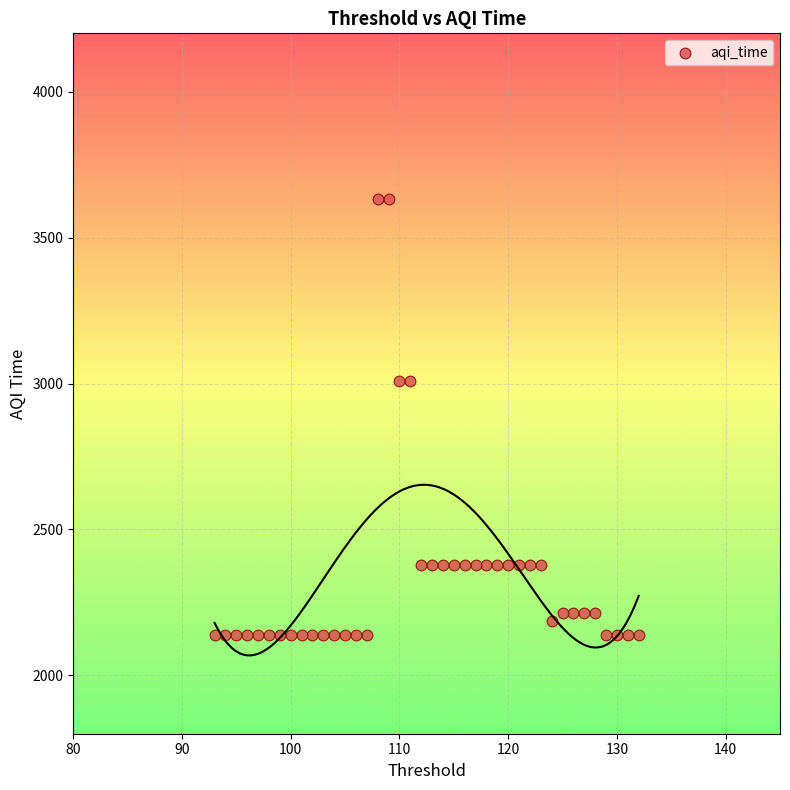

What is the range of X values (max minus min)?

39.0